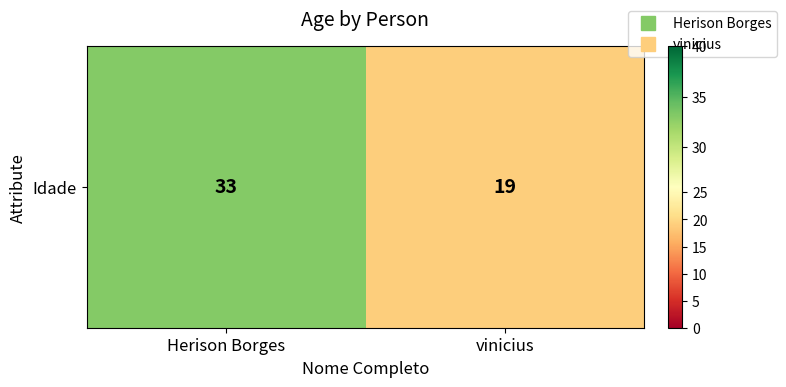

What is the average value?

26